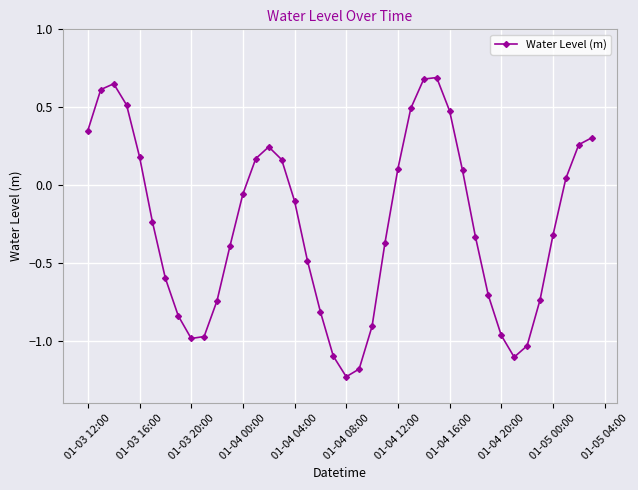

What is the value of the 26th point from the left?

0.5